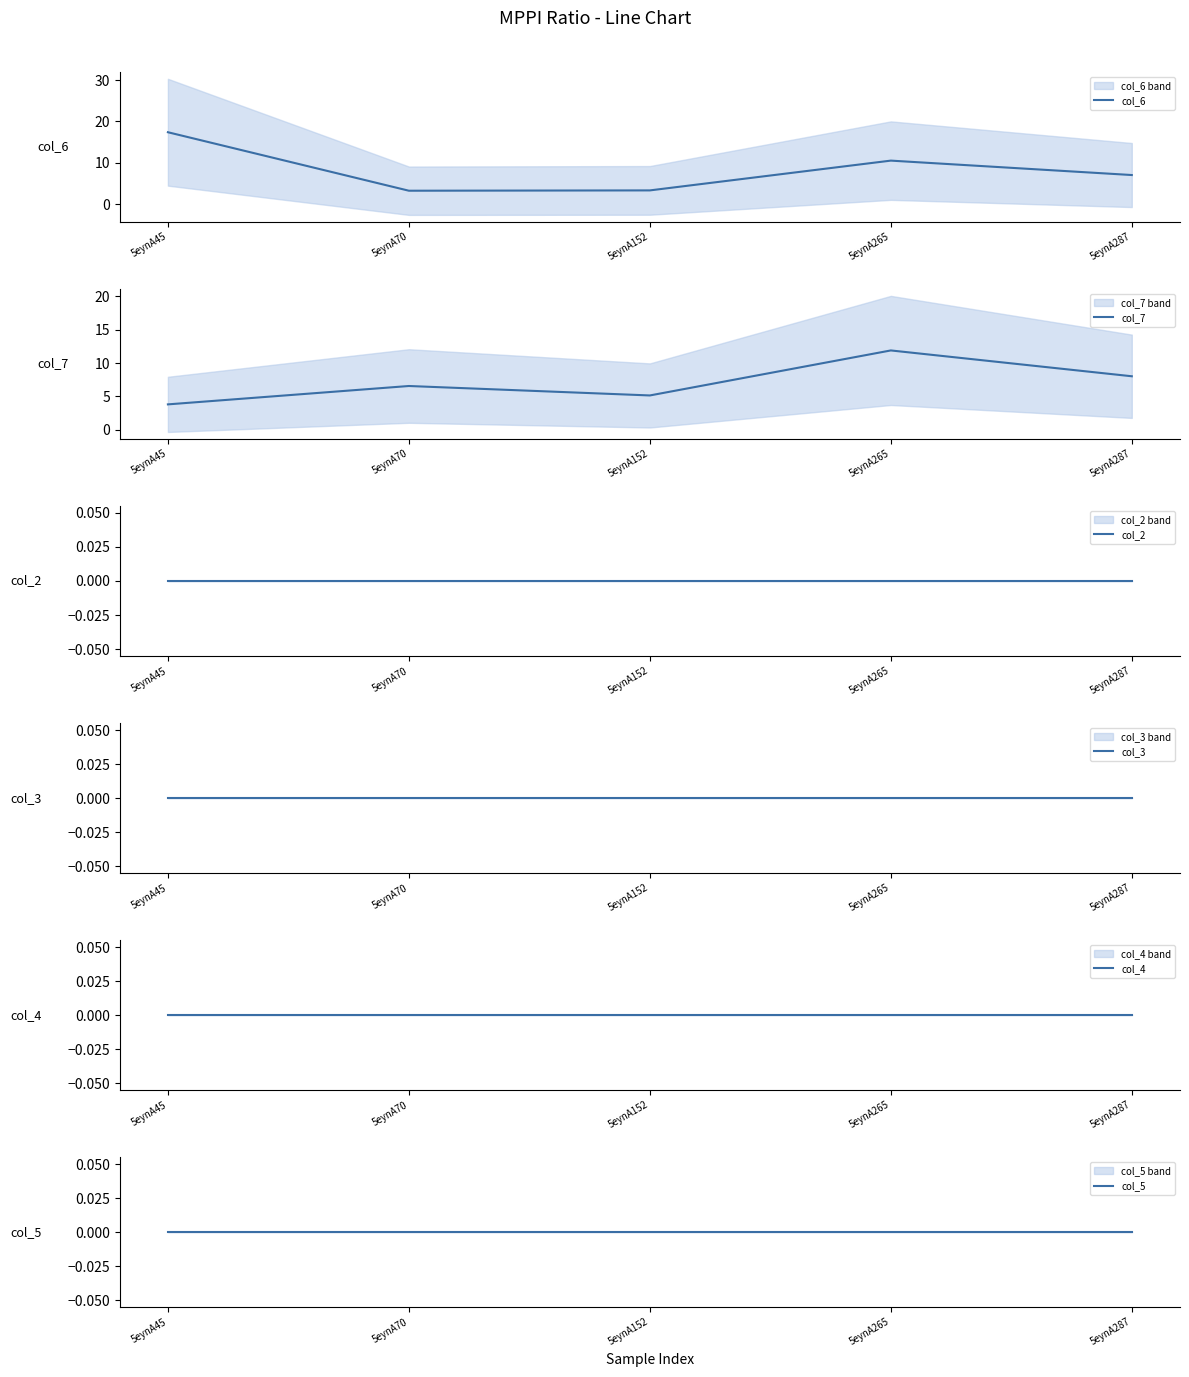

True or false: col_3 and col_6 cross at least once.

False